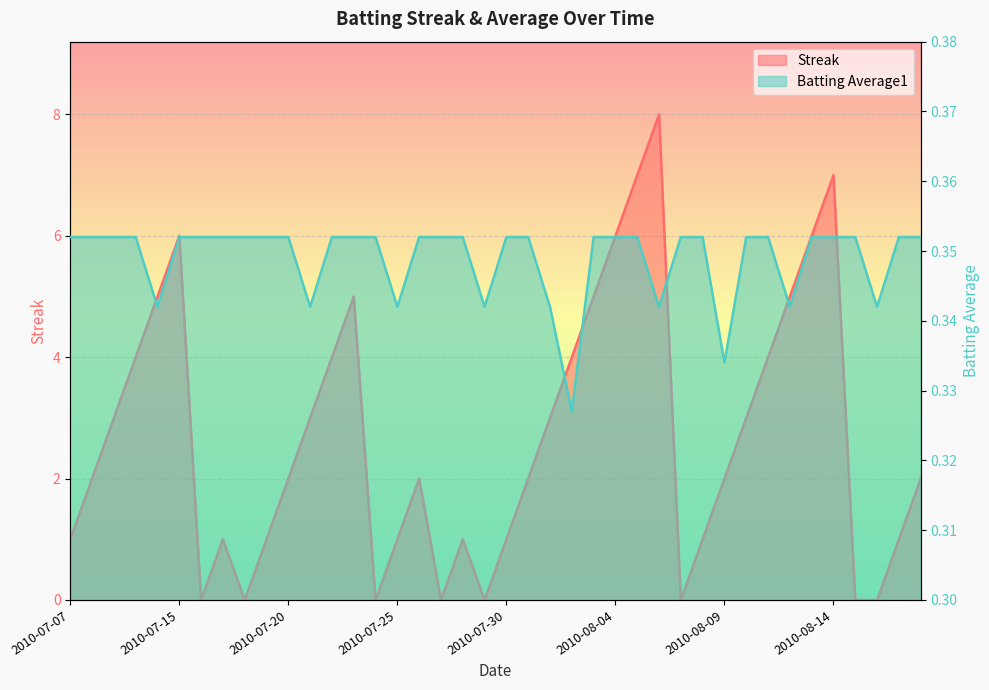

The Streak series shows 6.8 at 2010-07-23. True or false?

False